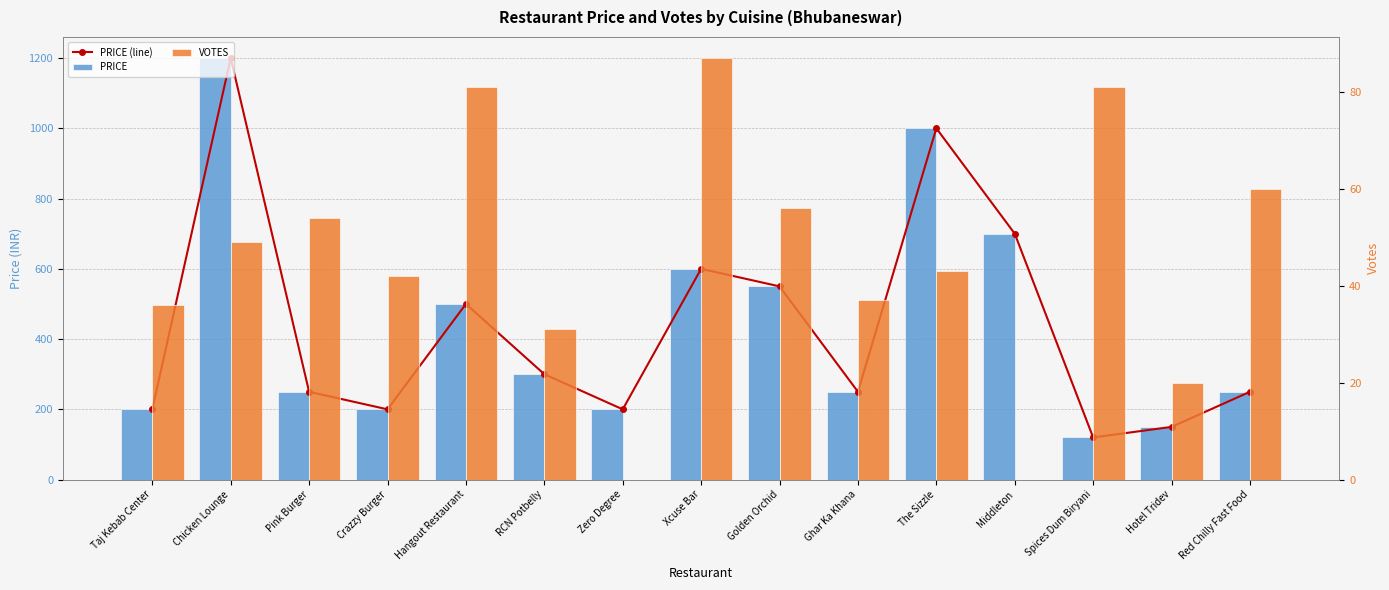

Does the chart contain stacked bars?

No